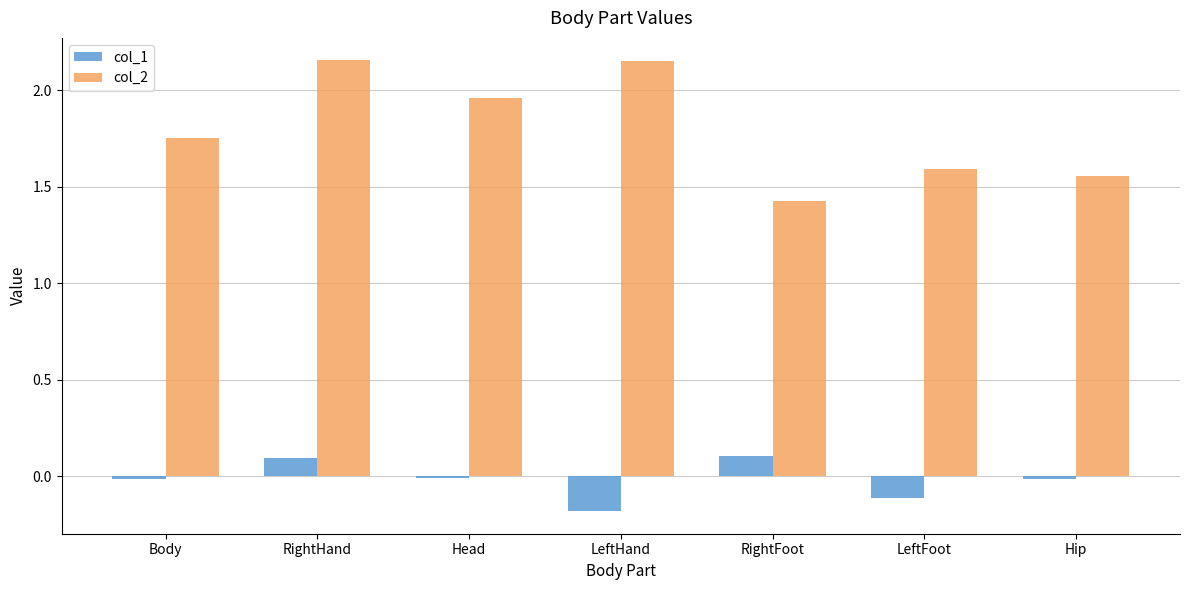

Which series has the largest total across all categories?

col_2